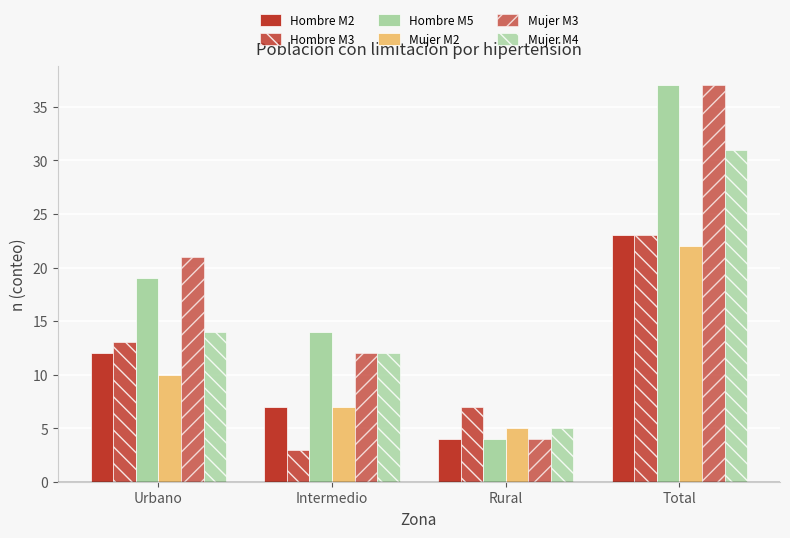

Does the chart contain any negative values?

No